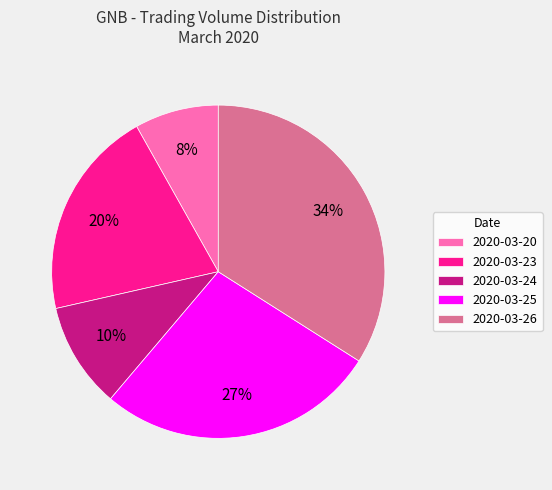

How many segments does this pie chart have?

5